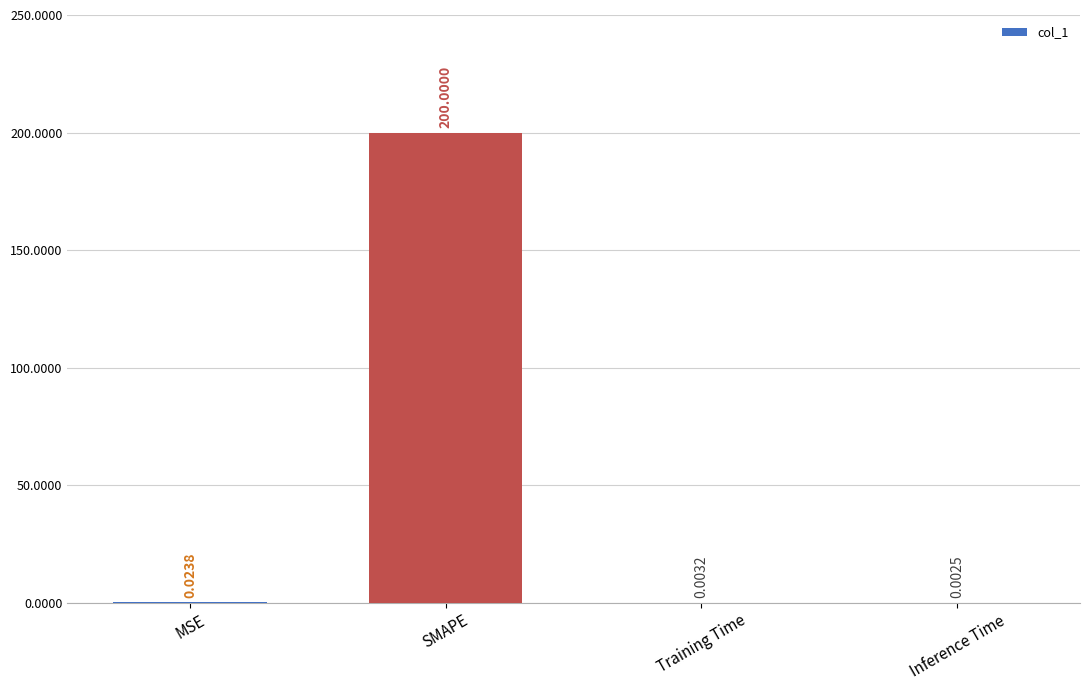

Between Inference Time and SMAPE, which is larger?

SMAPE